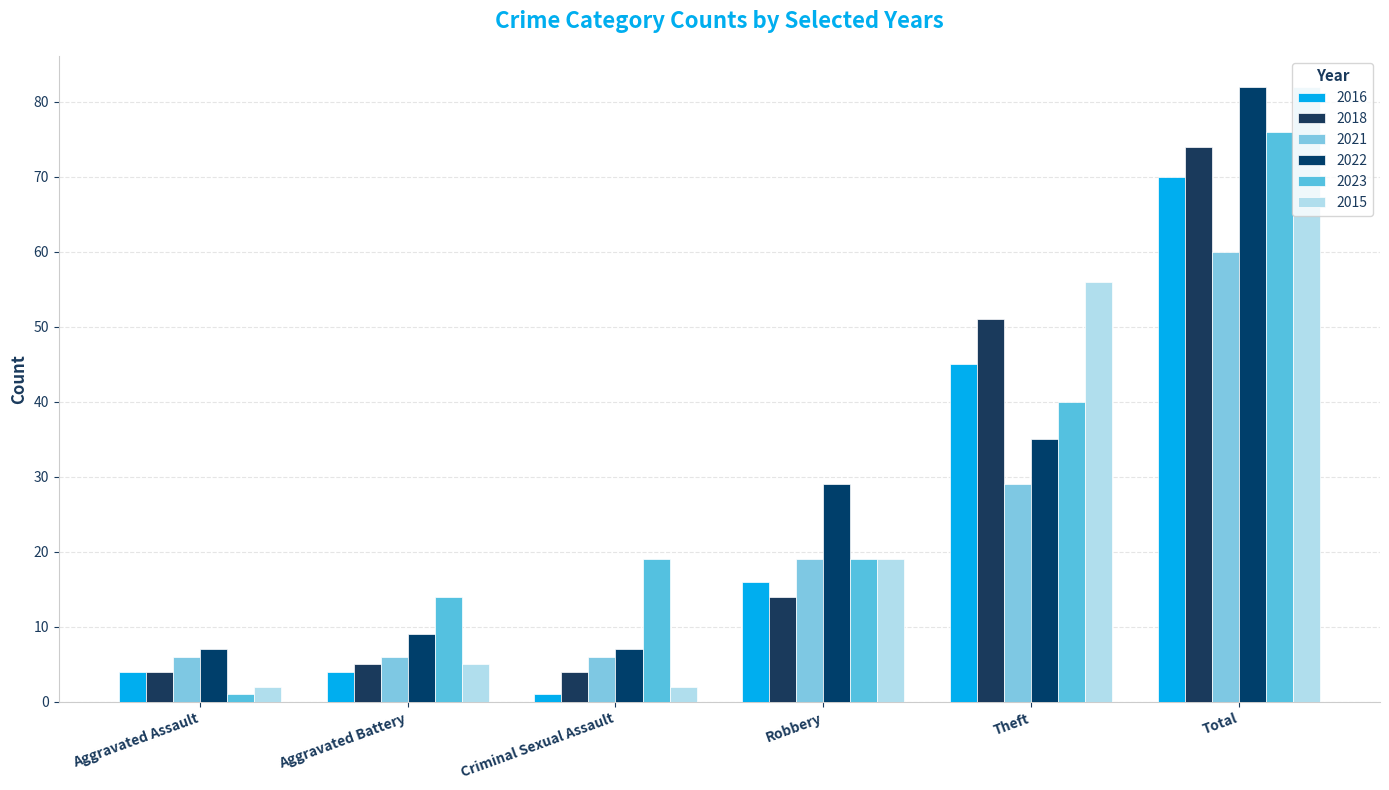

Which series has the largest total across all categories?

2022